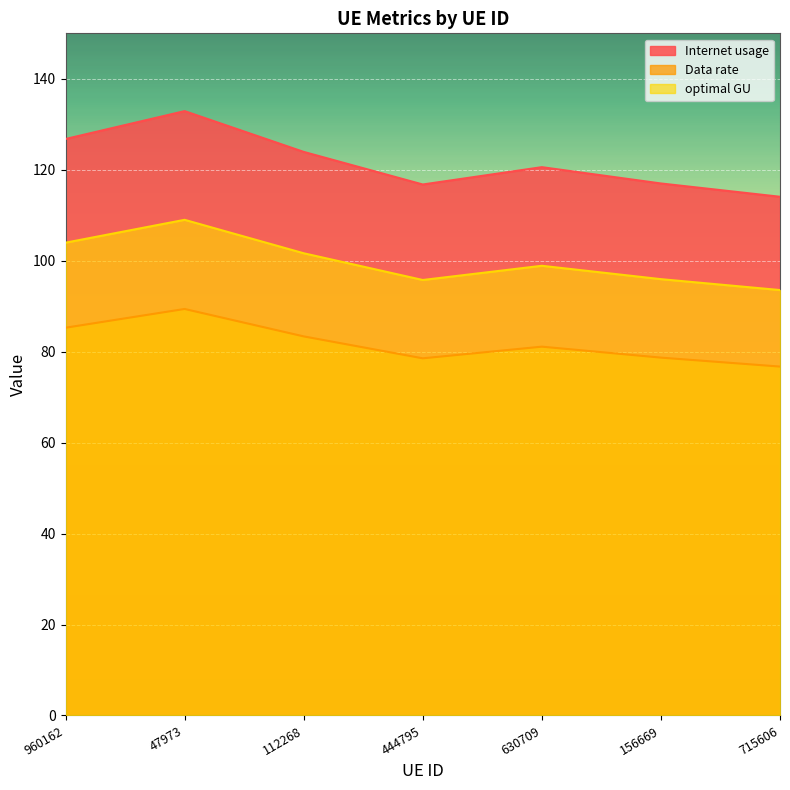

Rank the series by their maximum value, from lowest to highest.

Data rate, optimal GU, Internet usage